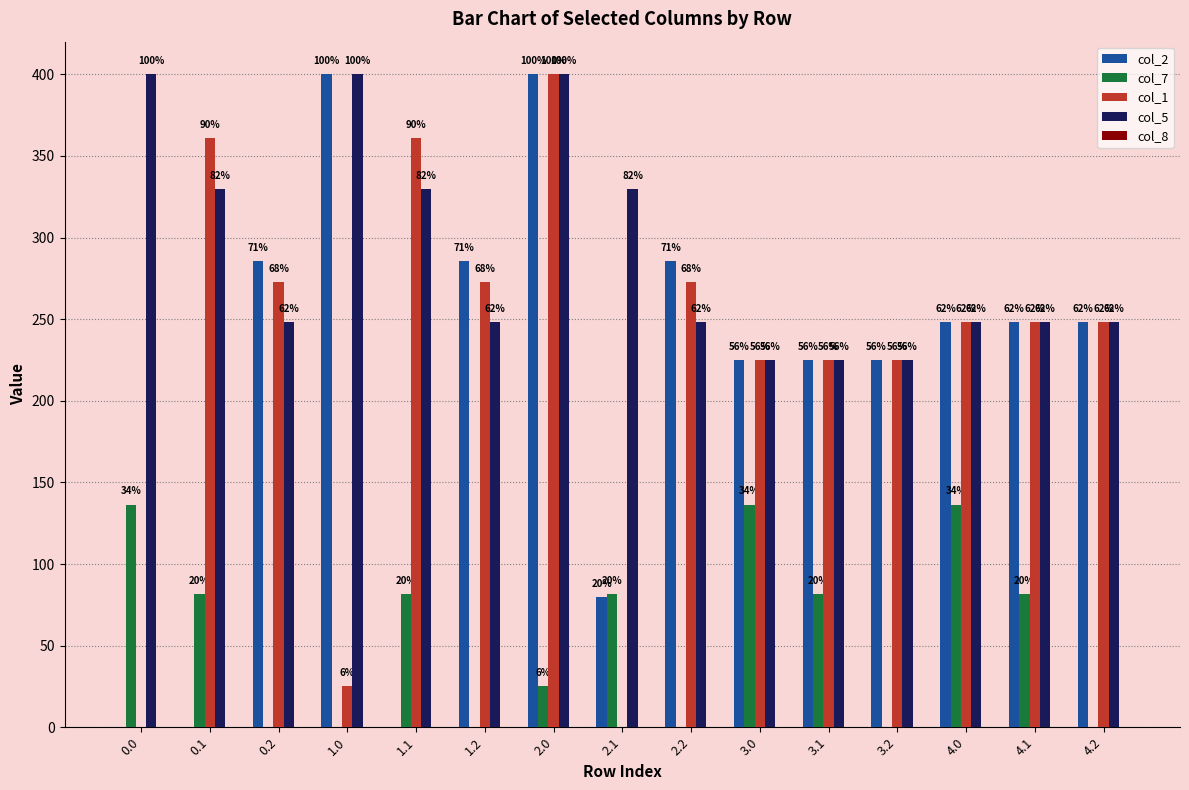

Does the chart contain stacked bars?

No